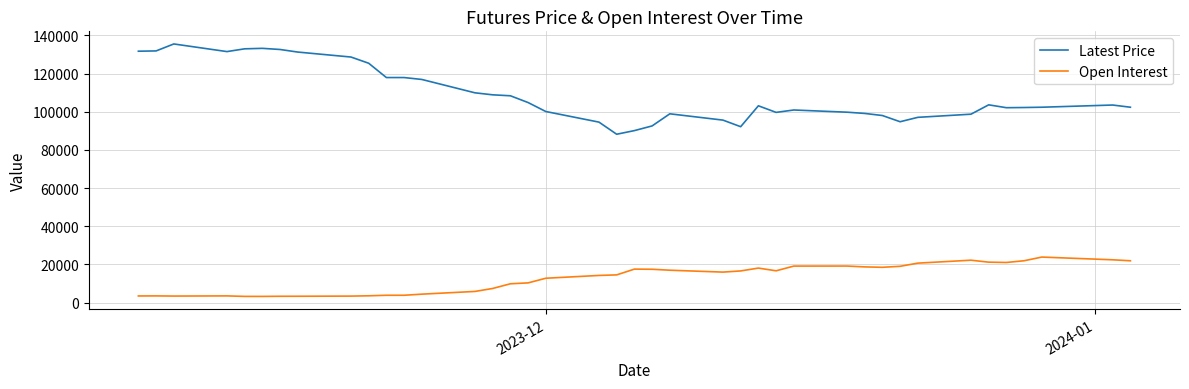

List the series in order of their overall mean, lowest first.

Open Interest, Latest Price